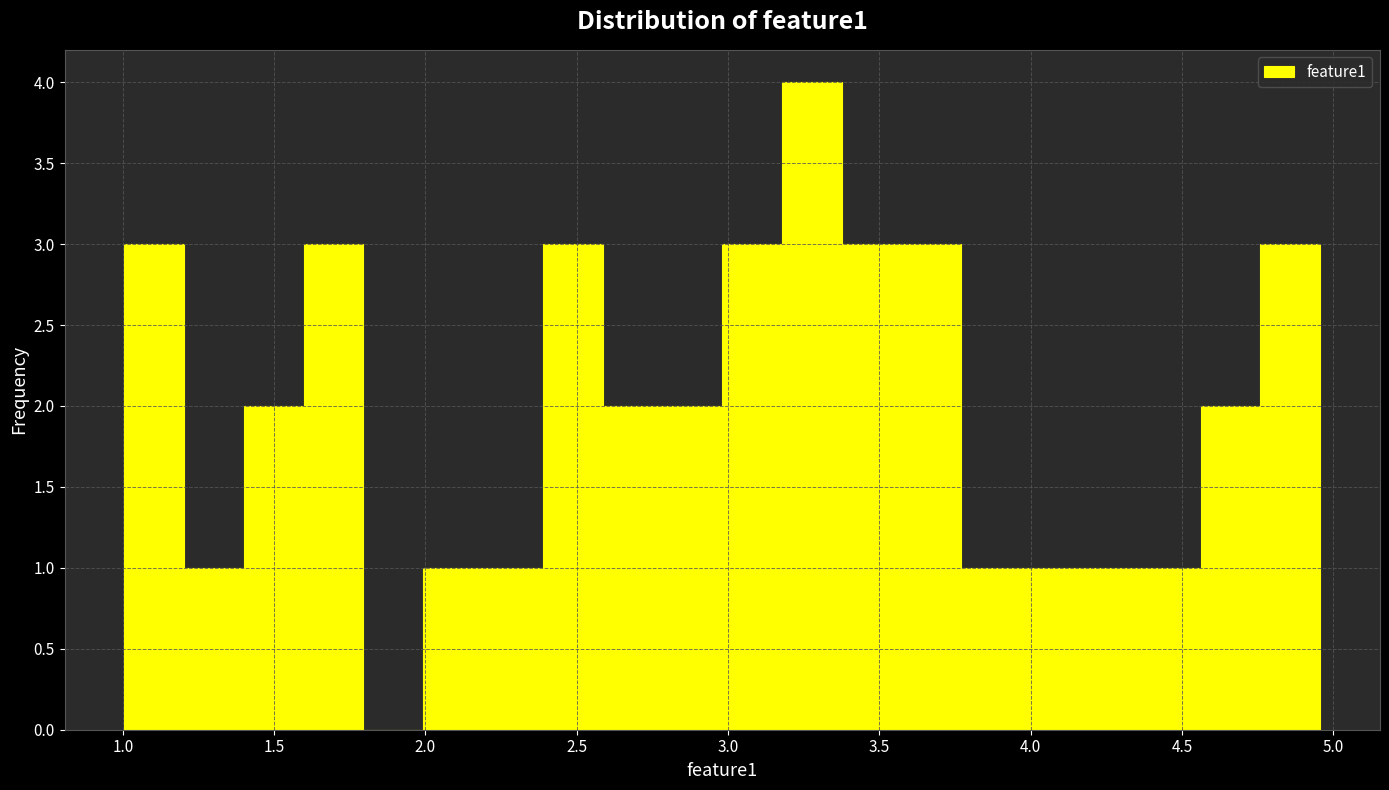

Read against the x-axis, roughly where is the centre of the tallest bar?

3.30